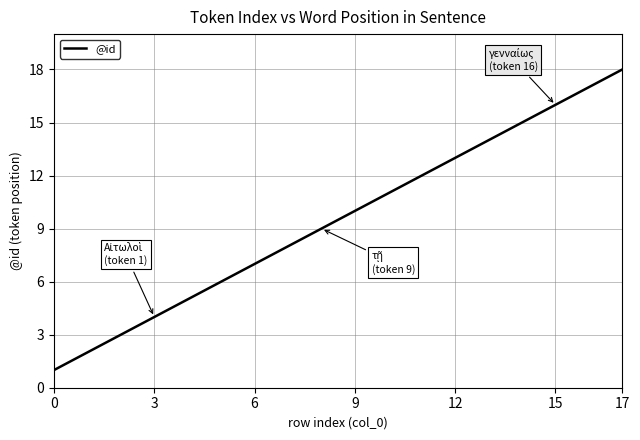

What is the greatest value displayed?

18